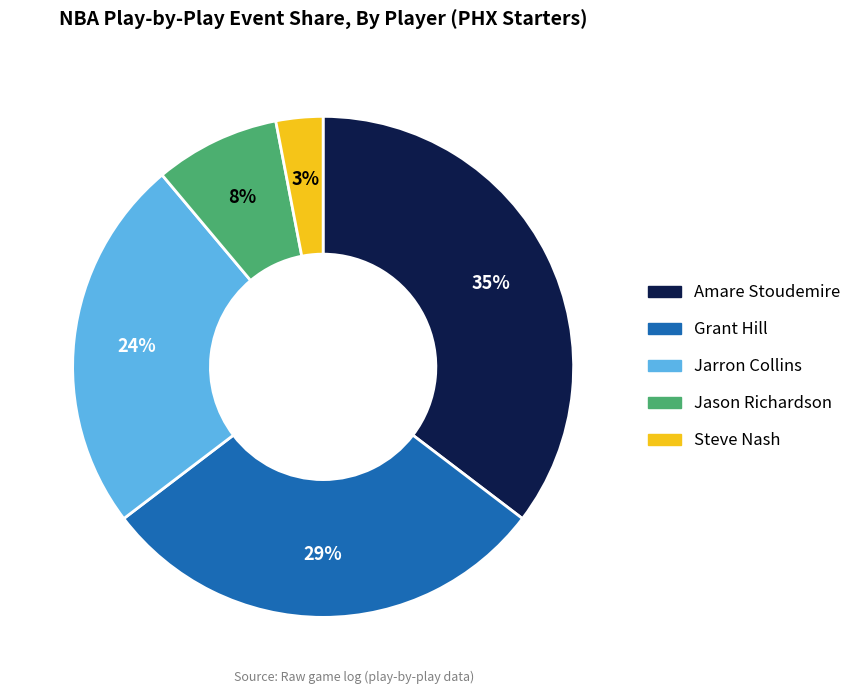

True or false: Jason Richardson accounts for 17% of the total.

False